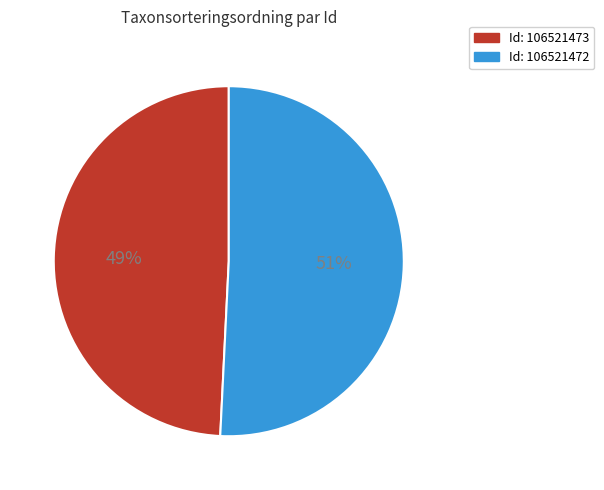

To the nearest percent, what is the average slice percentage?

50%